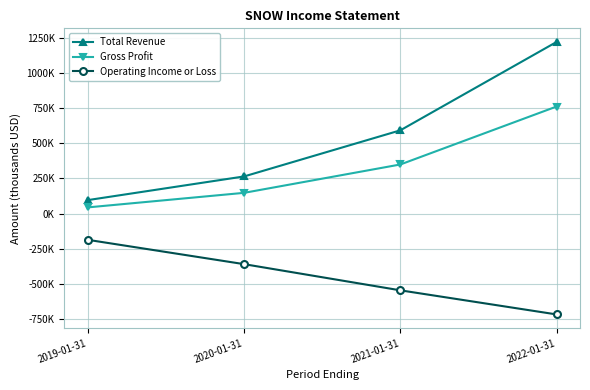

Is this an area chart (filled region under the line)?

No